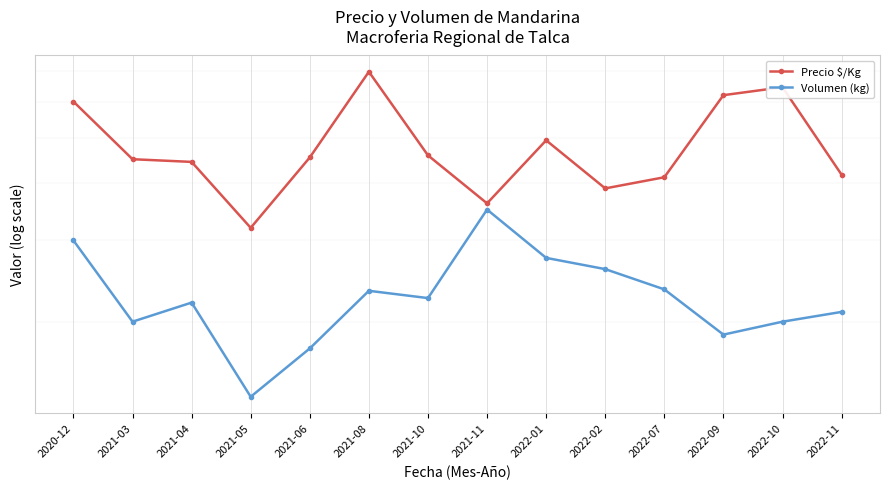

Rank the categories by Precio $/Kg value from highest to lowest.

2021-08, 2022-10, 2022-09, 2020-12, 2022-01, 2021-10, 2021-06, 2021-03, 2021-04, 2022-11, 2022-07, 2022-02, 2021-11, 2021-05